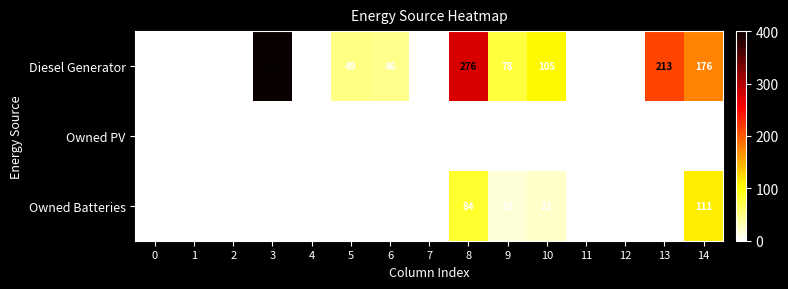

What is the highest value of the Owned Batteries series?

111